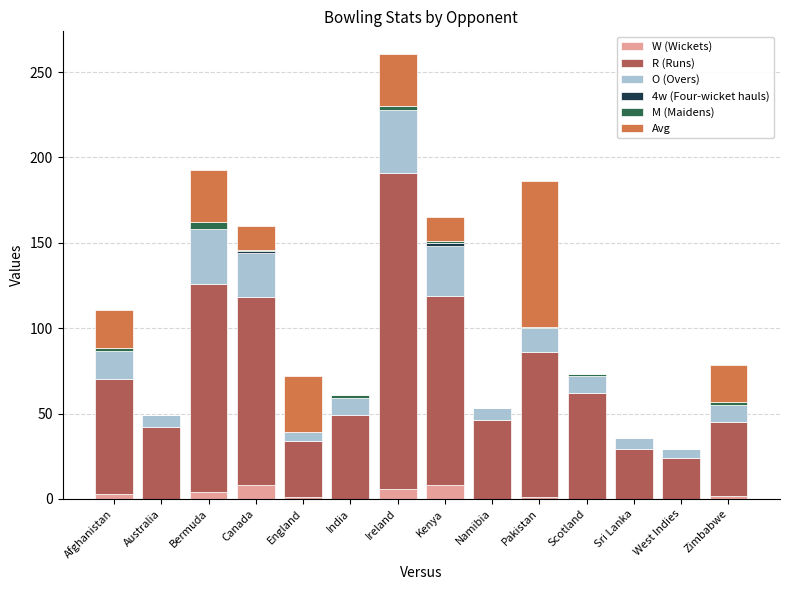

At which category is the sum across all series the highest?

Ireland